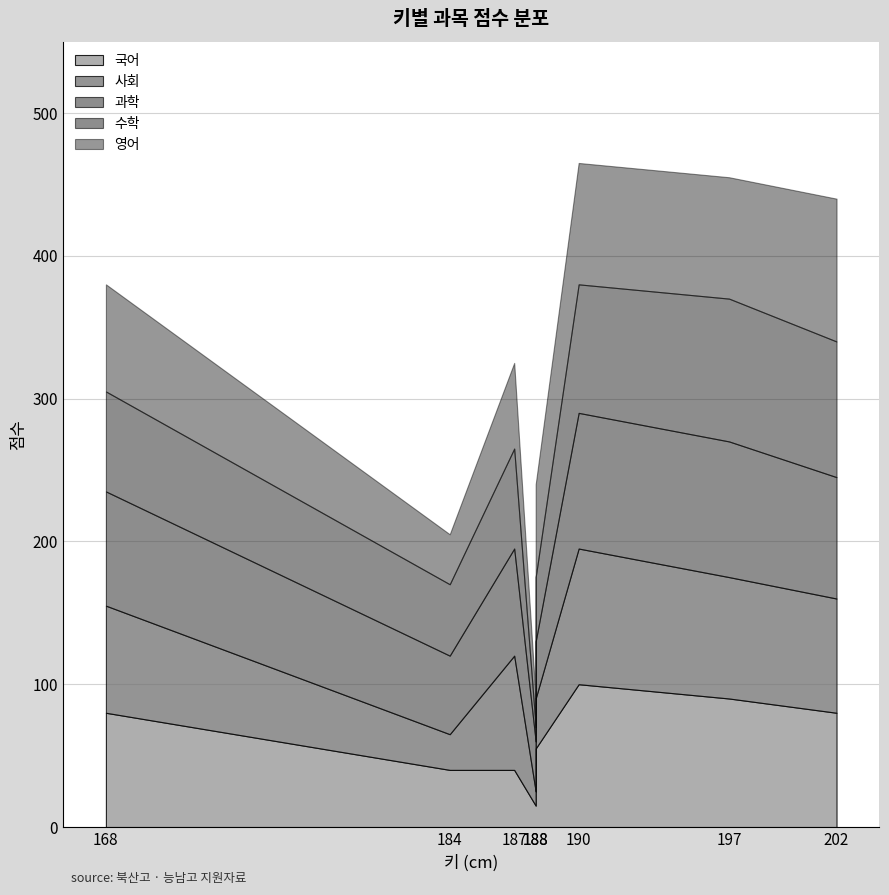

True or false: 과학 has a value of 95 at 197.

True